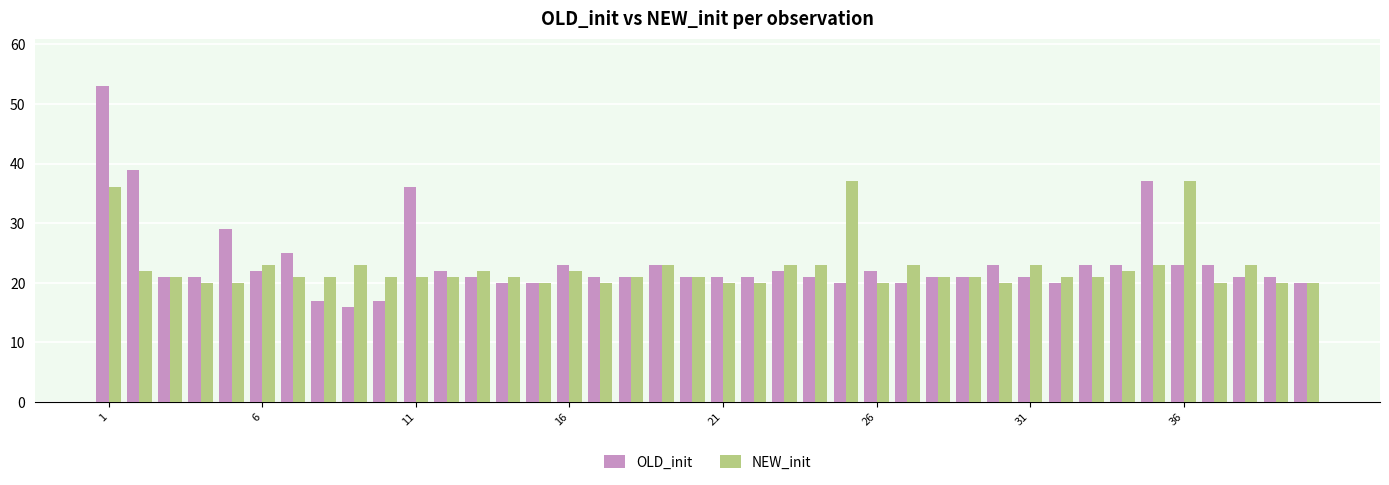

What is the maximum value for NEW_init?

37